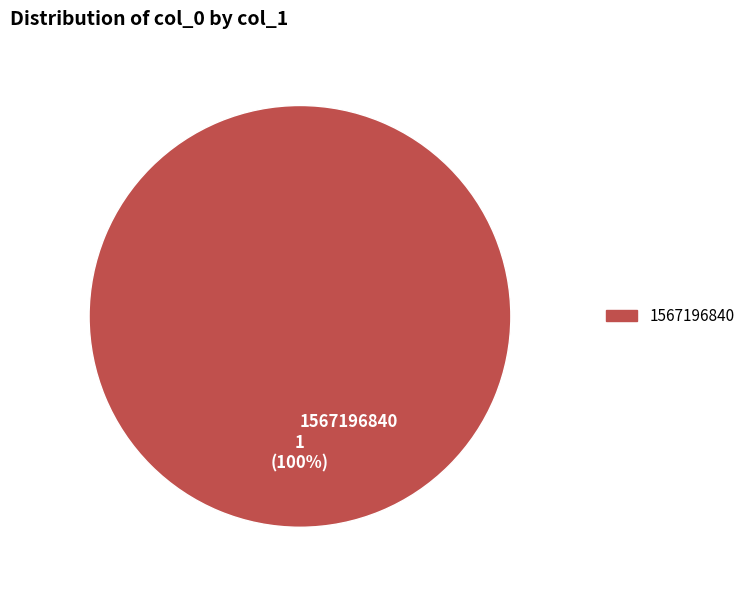

The 1567196840 slice represents 100% of the pie. True or false?

True